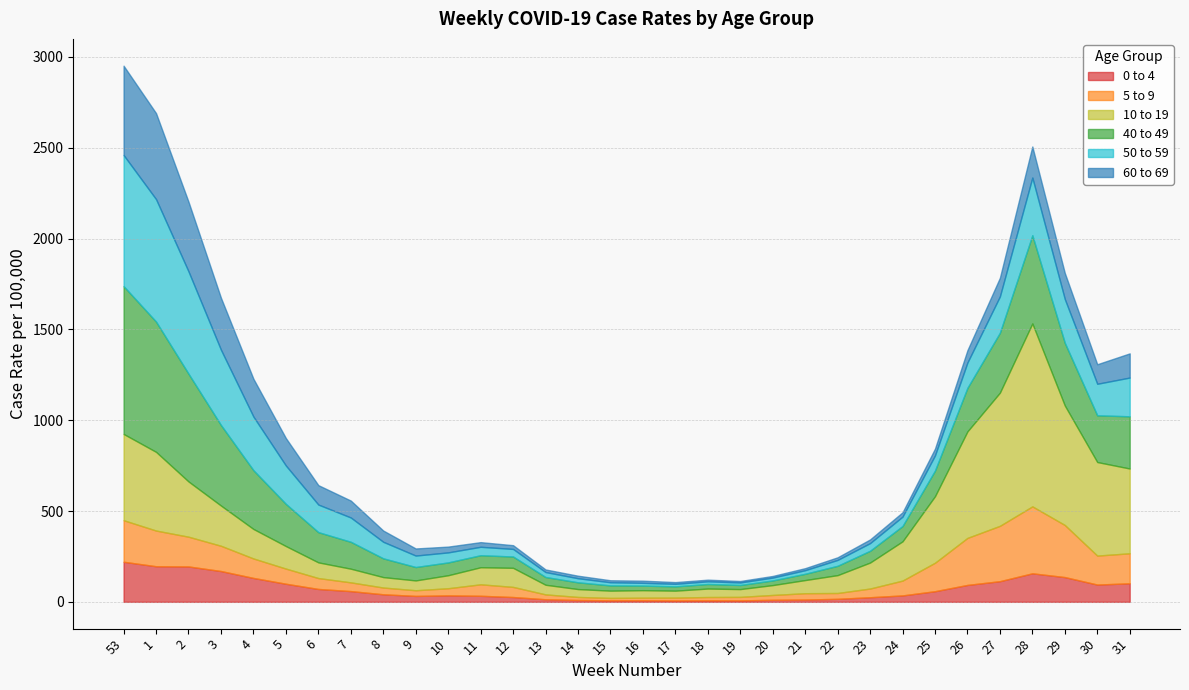

In 60 to 69, how many points are lower than both neighbors (excluding endpoints)?

3